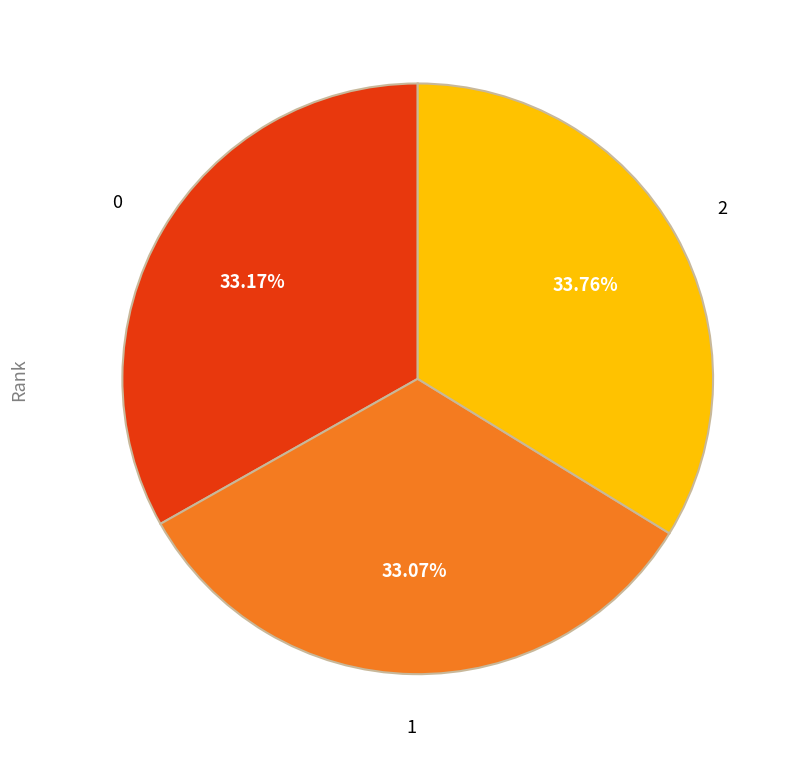

Does any single category account for the majority?

No